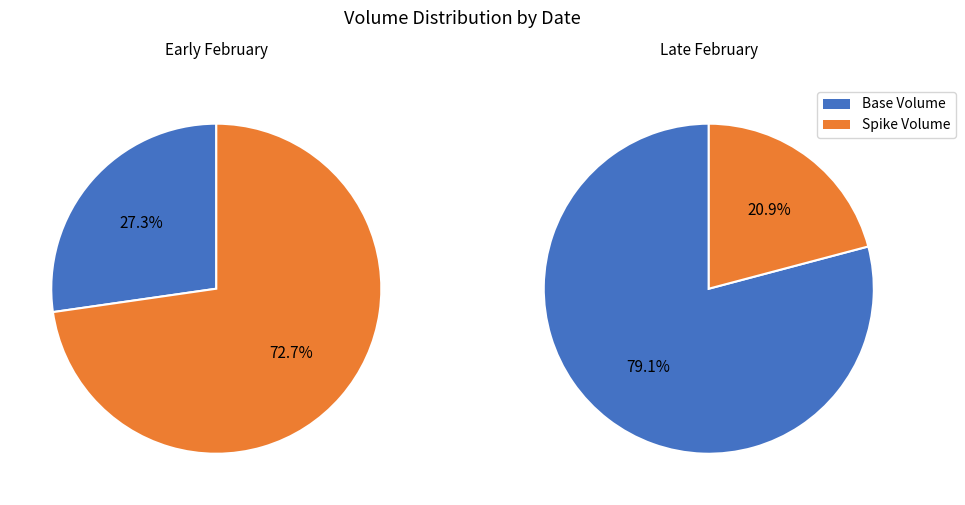

Does any single category account for the majority?

Yes